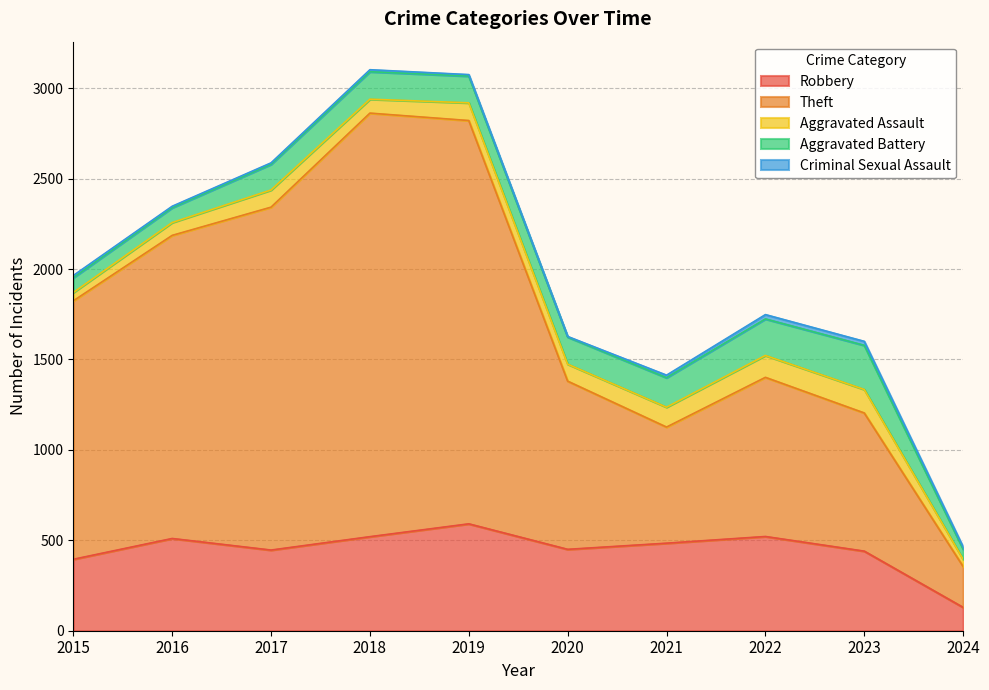

Where does the Aggravated Assault series first go above 95?

2019